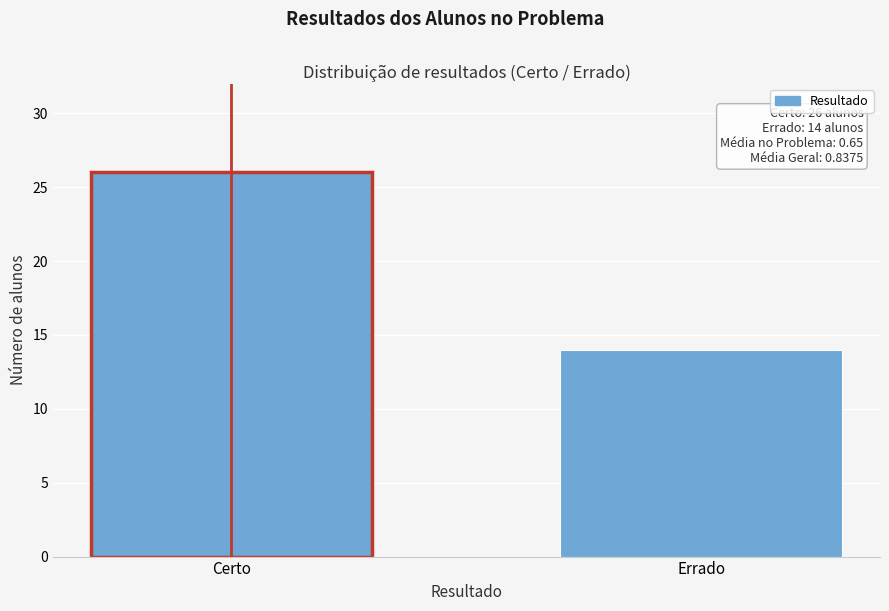

Reading right to left, list all the values displayed in this chart.

Errado=14	Certo=26